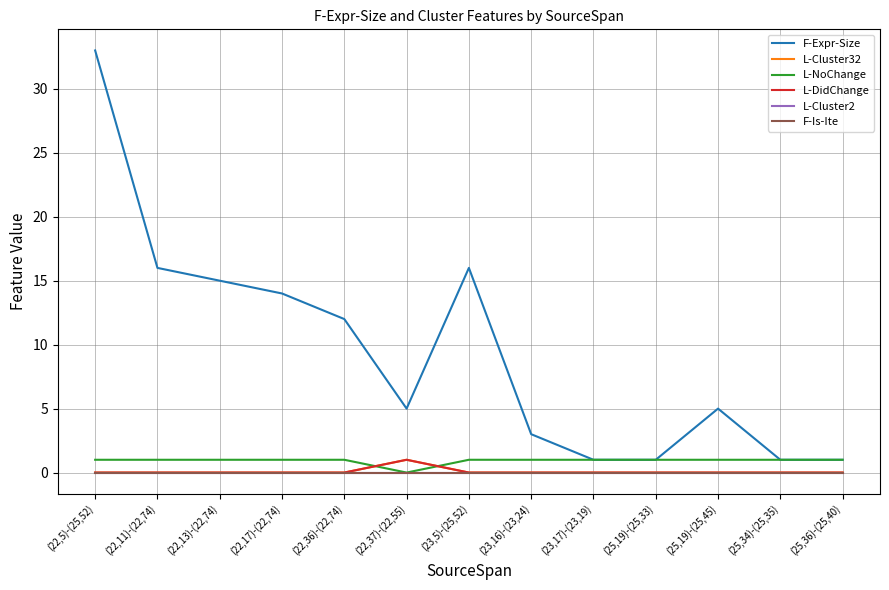

Between (22,17)-(22,74) and (25,36)-(25,40), which series saw the biggest shift?

F-Expr-Size